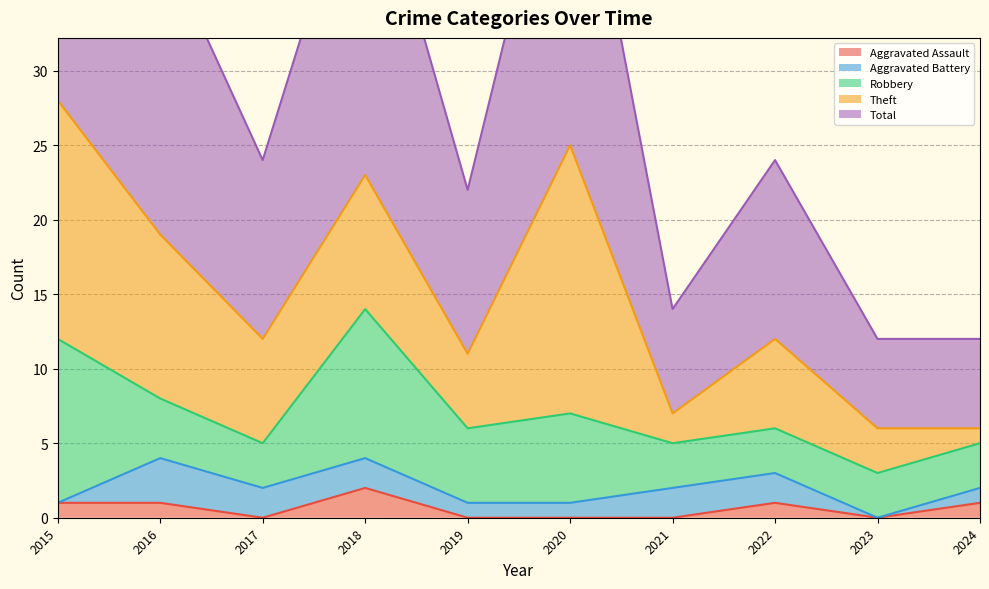

Between 2018 and 2021, which series saw the biggest shift?

Total